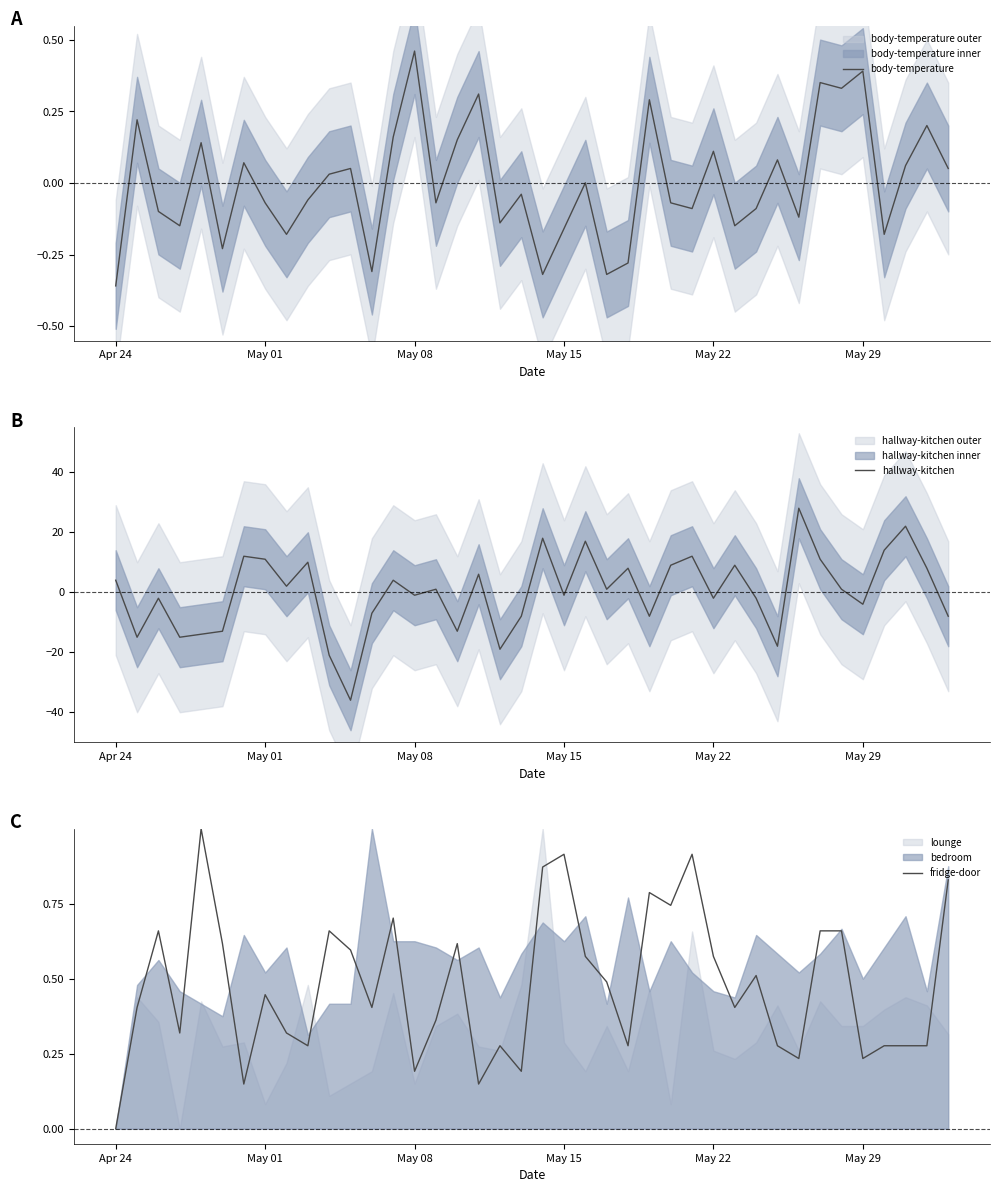

Is it true that body-temperature equals 0.2 at May 08?

False